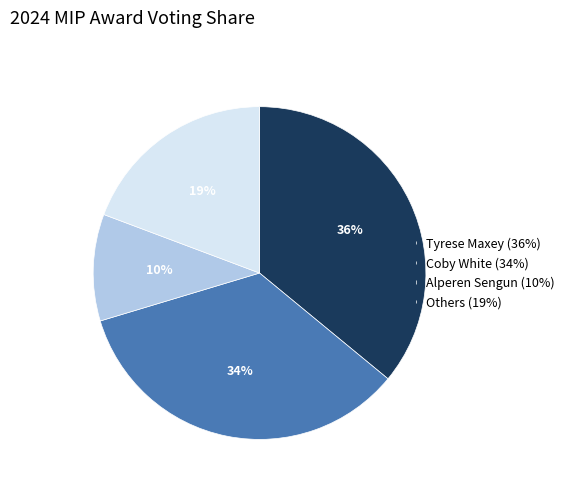

How many segments does this pie chart have?

4